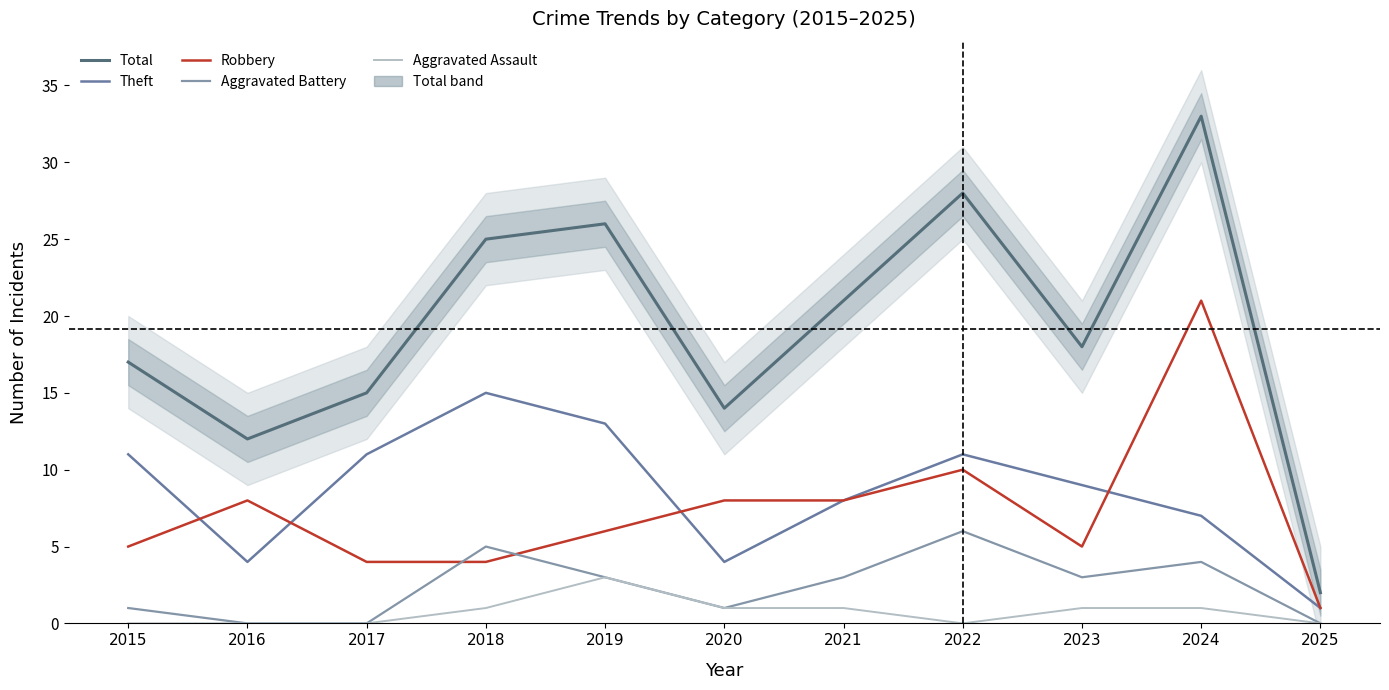

List the labels in order of Aggravated Assault value, smallest first.

2015, 2016, 2017, 2022, 2025, 2018, 2020, 2021, 2023, 2024, 2019